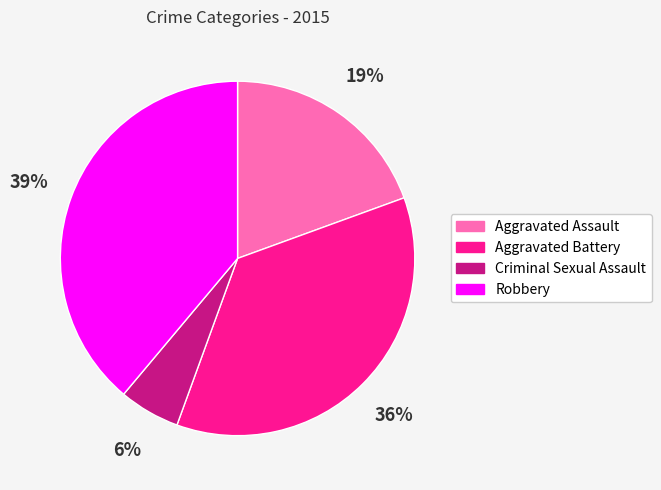

Which has a higher value, Aggravated Assault or Robbery?

Robbery